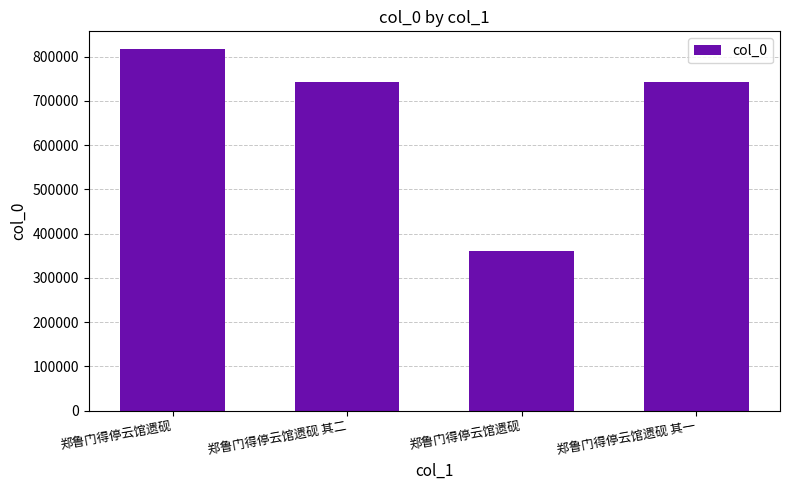

What is the approximate value at 郑鲁门得停云馆遗砚?

359755